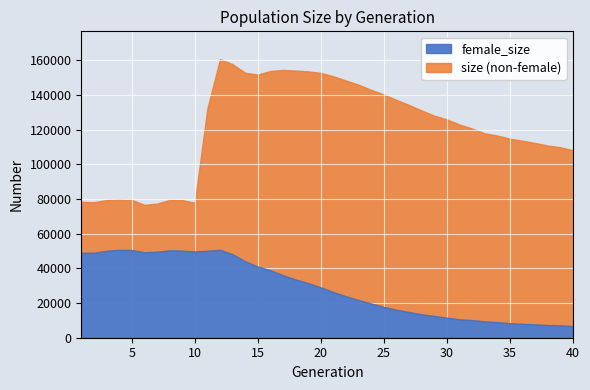

What is the maximum value for female_size?

50723